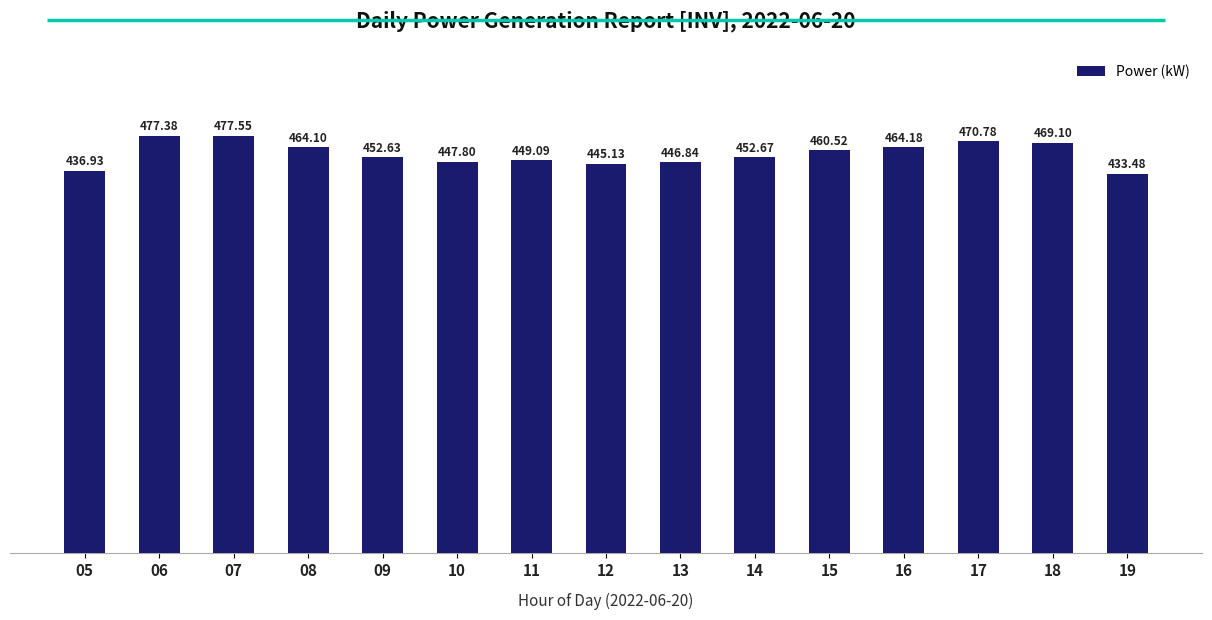

List the labels in order of value, smallest first.

19, 05, 12, 13, 10, 11, 09, 14, 15, 08, 16, 18, 17, 06, 07